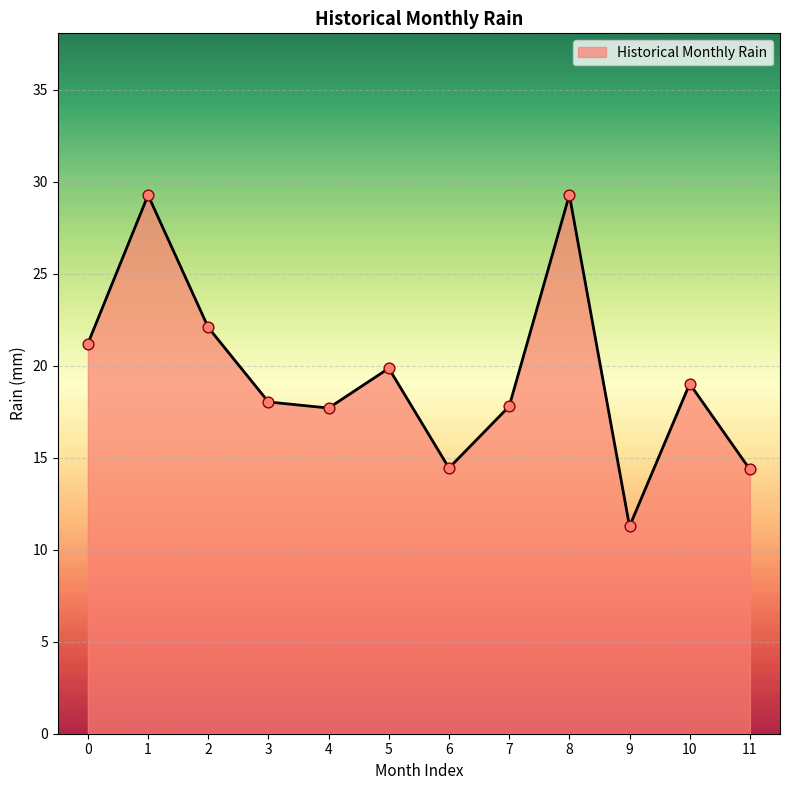

Approximately how many times larger is the value at 3 compared to 2?

0.8